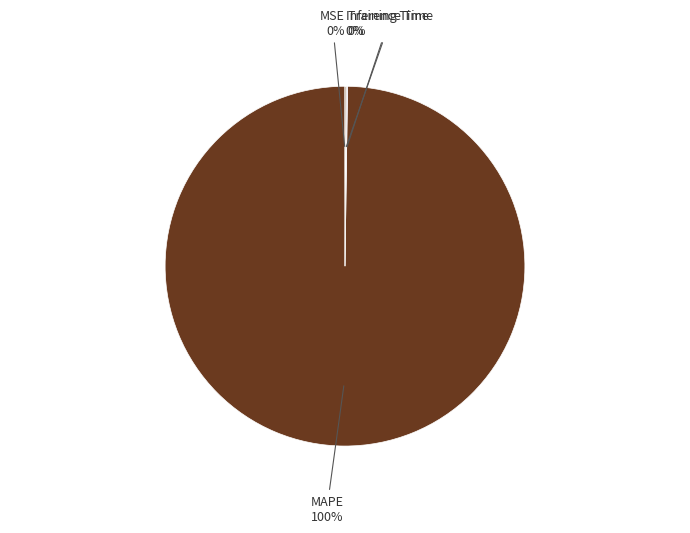

Is there any slice that represents more than half of the pie?

Yes